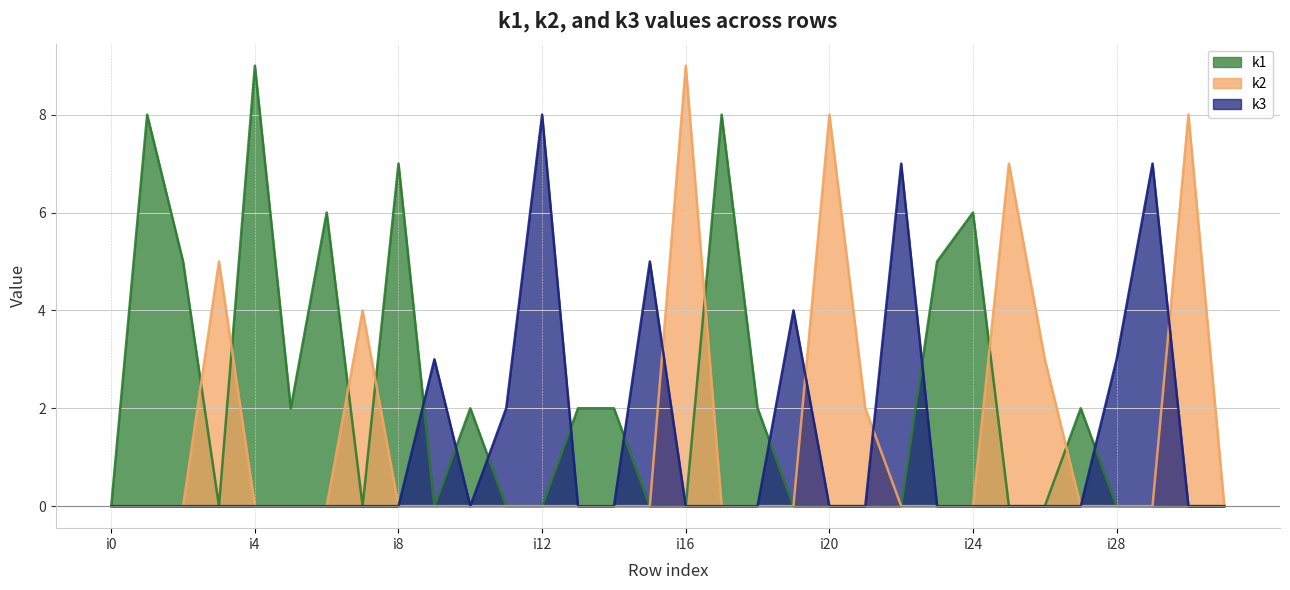

True or false: k3 and k1 intersect in this chart.

True